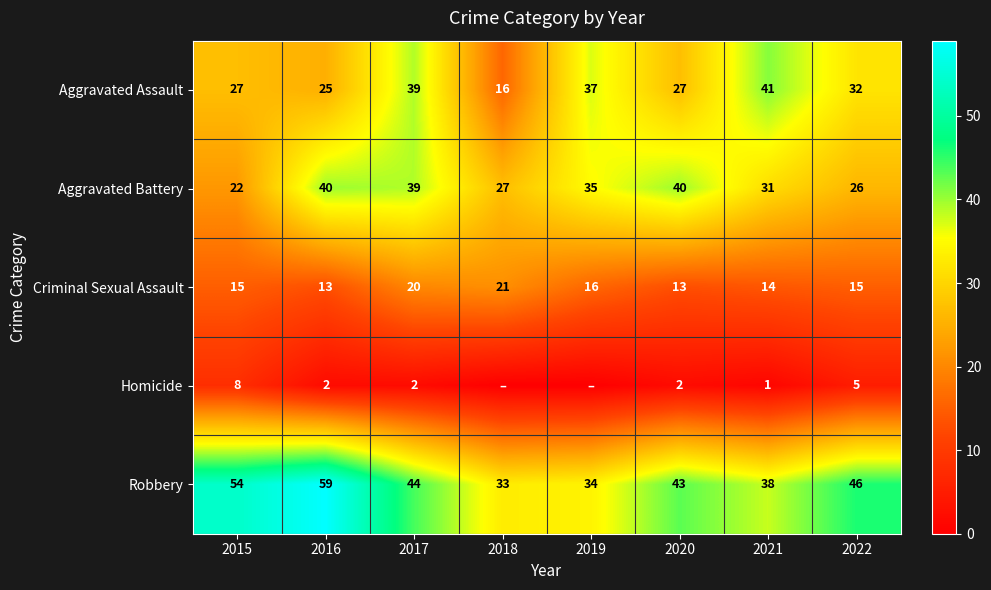

What is the difference between the second highest and minimum values in the Robbery series?

21